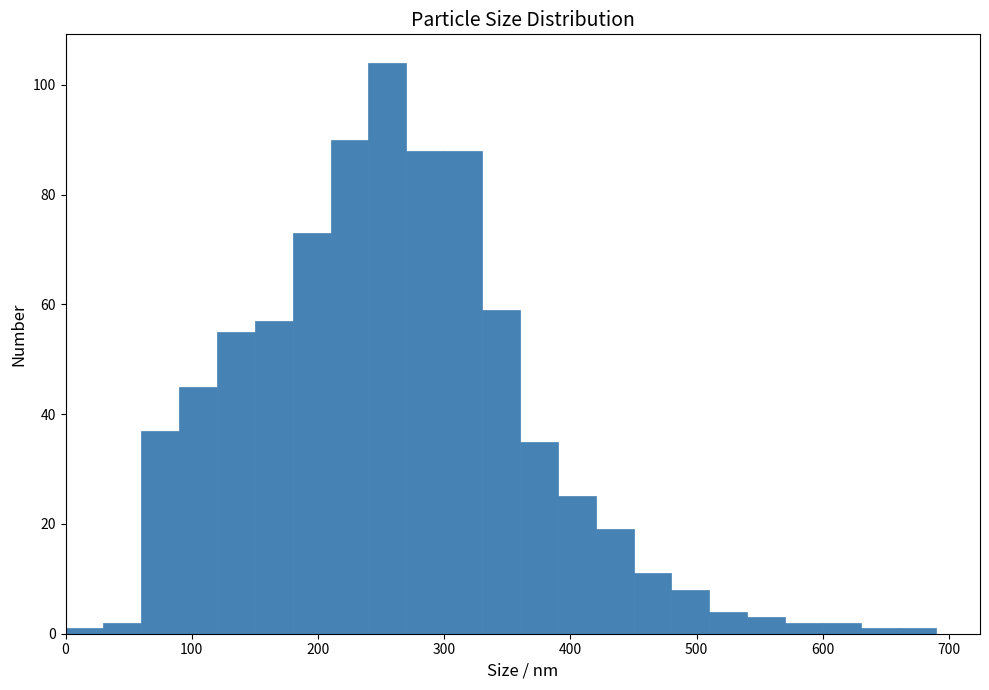

Read against the x-axis, roughly where is the centre of the tallest bar?

260